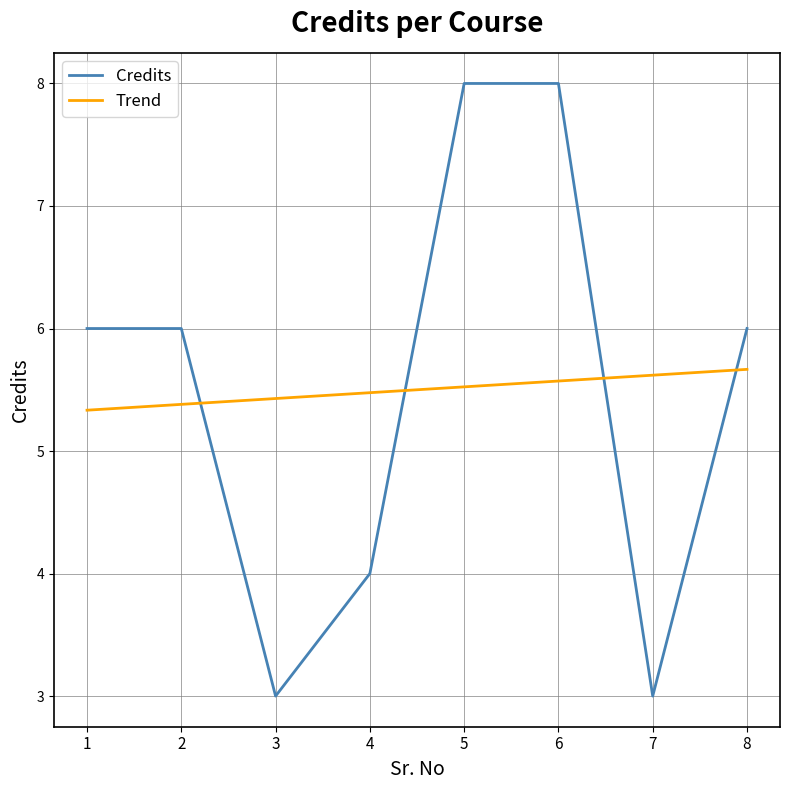

What is the maximum value for Trend?

5.7